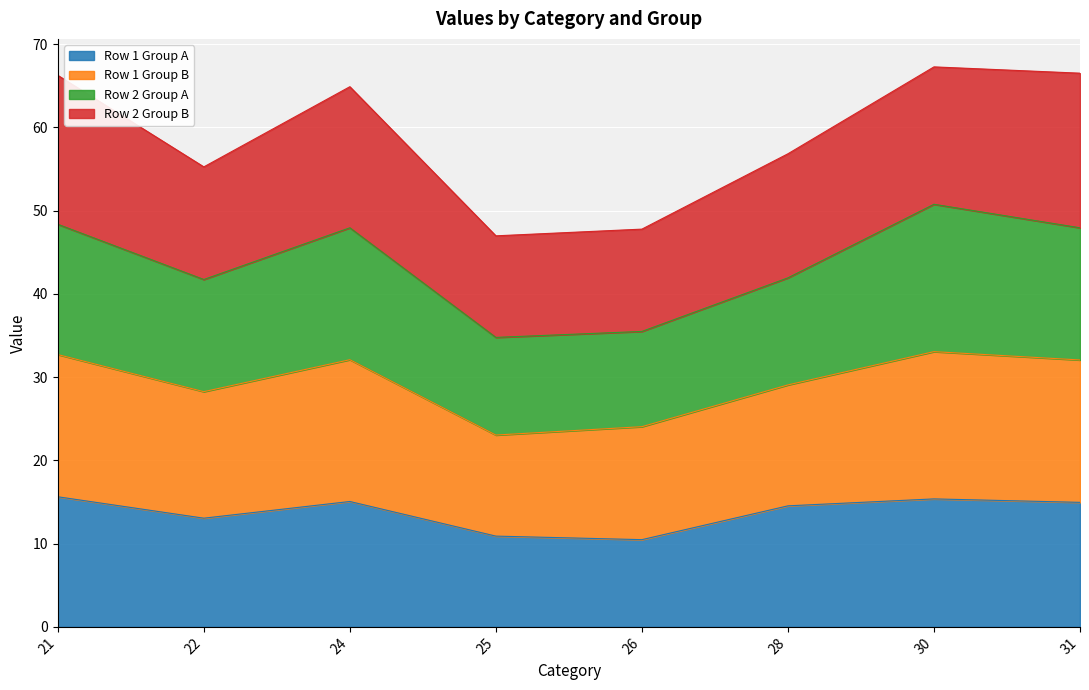

What is the minimum value for Row 1 Group A?

10.5